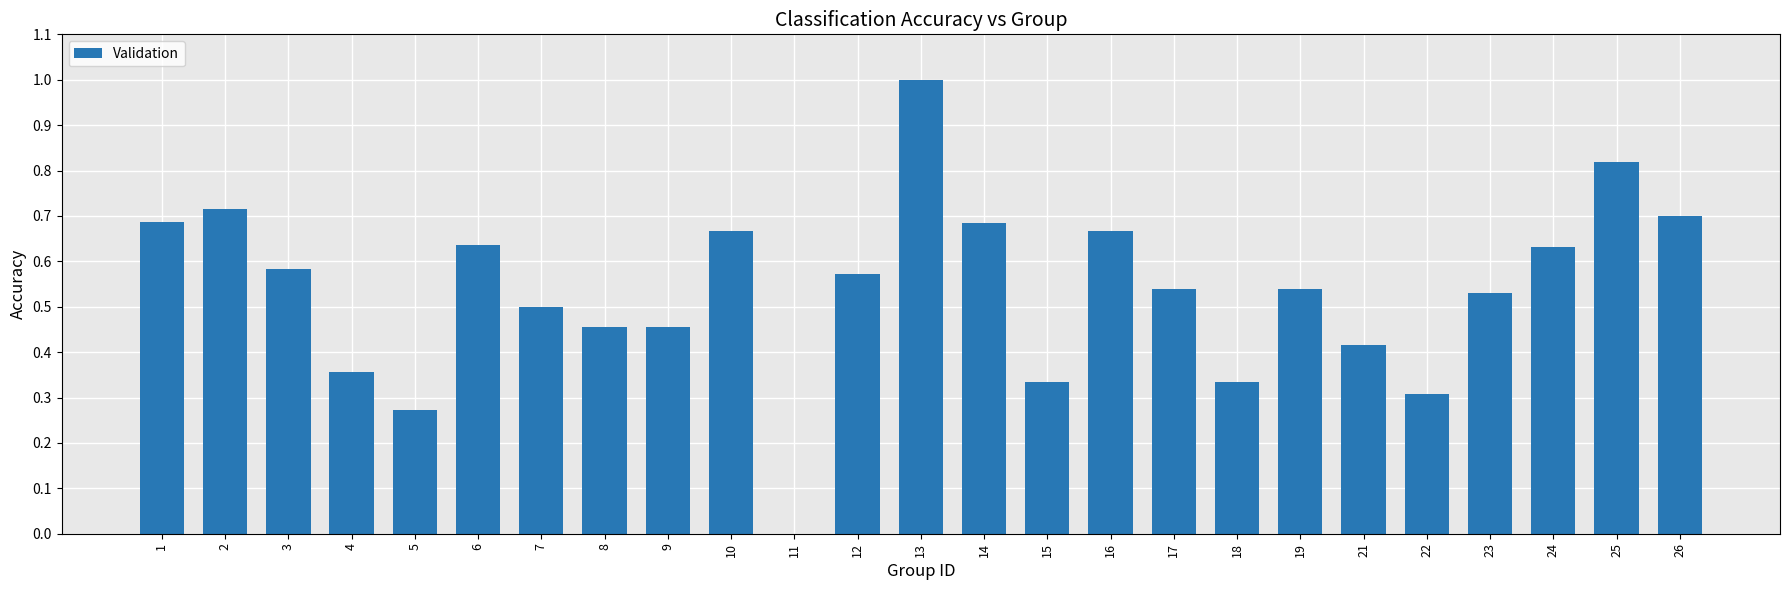

What is the change in value from 11 to 25?

+0.8